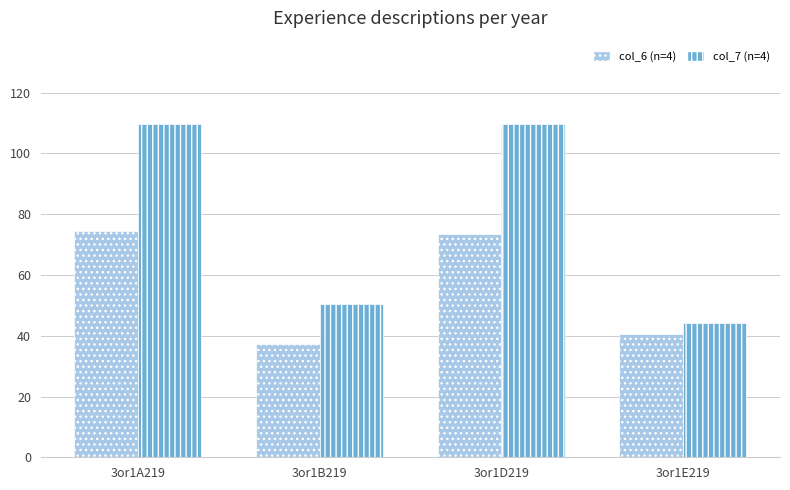

Where is col_6 (n=4) nearest to the value 55?

3or1E219